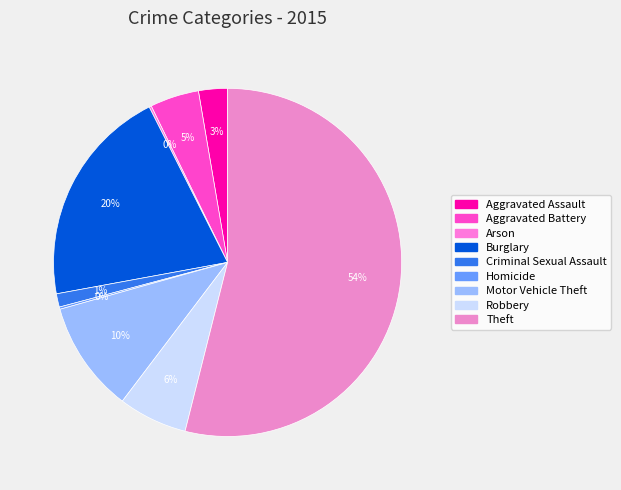

Rank the categories by value from lowest to highest.

Arson, Homicide, Criminal Sexual Assault, Aggravated Assault, Aggravated Battery, Robbery, Motor Vehicle Theft, Burglary, Theft